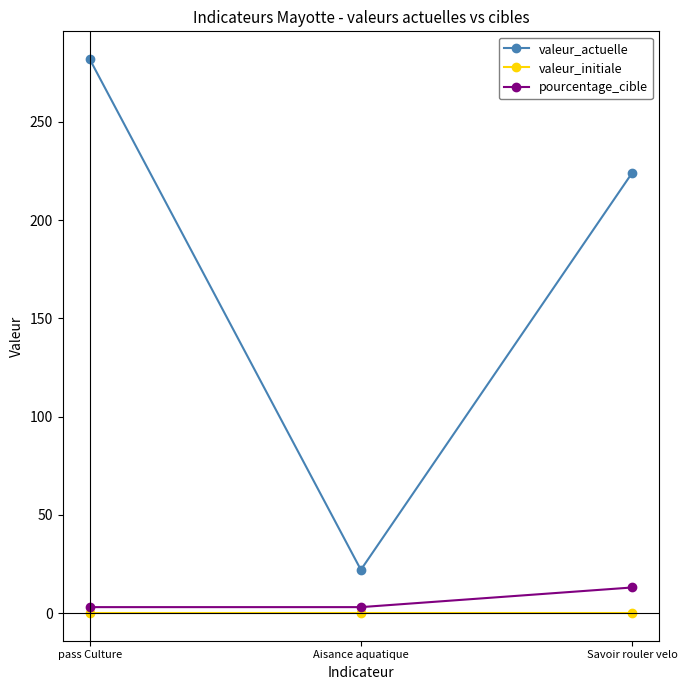

Which series has the largest range (max minus min)?

valeur_actuelle